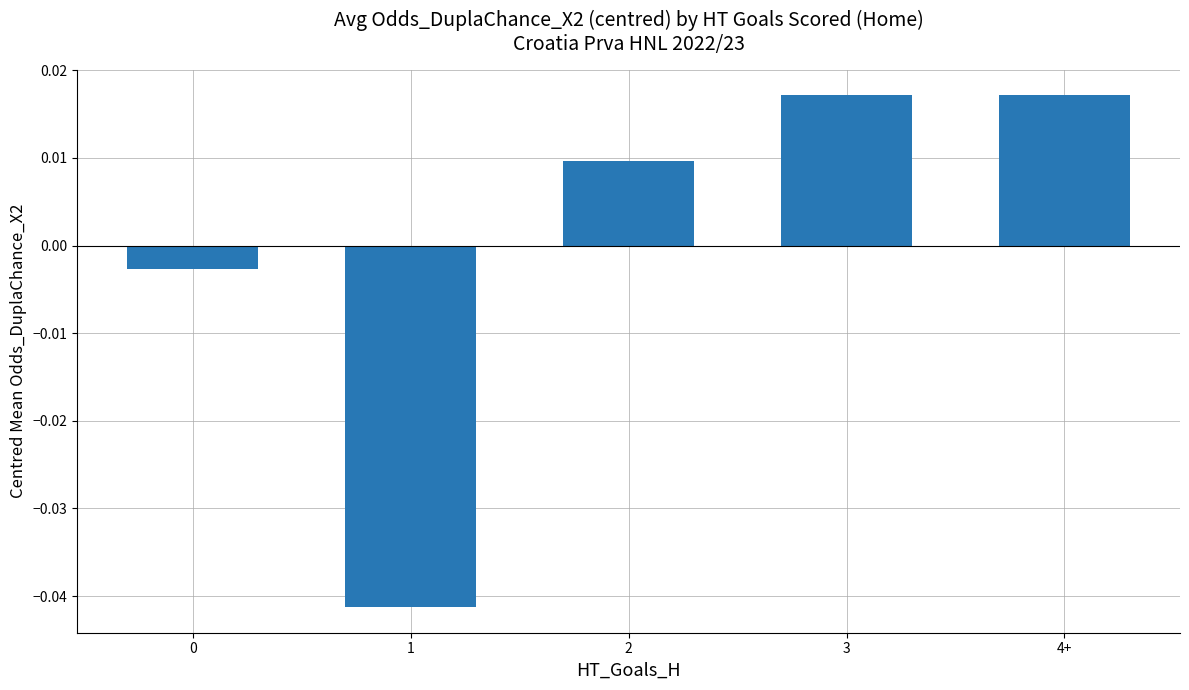

What position from the left is 1?

2